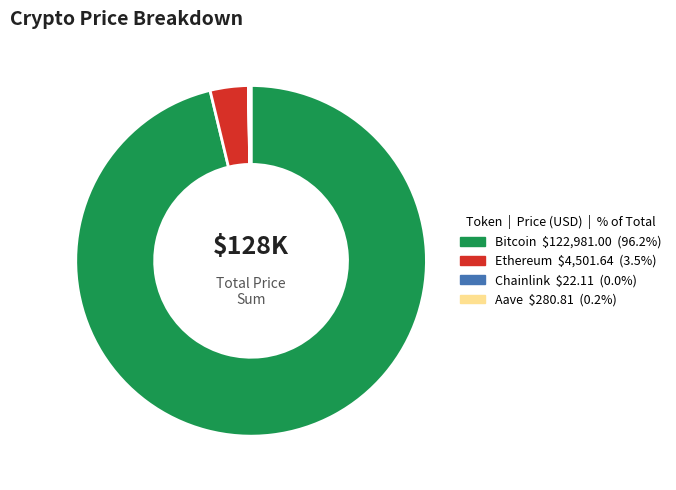

Which category accounts for the majority?

Bitcoin